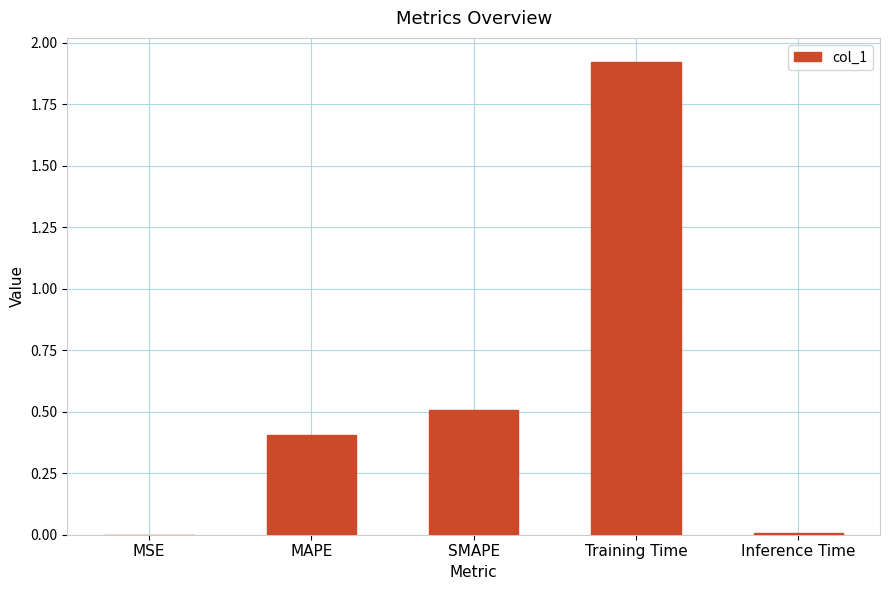

Is it true that the value at Training Time is 1.3?

False